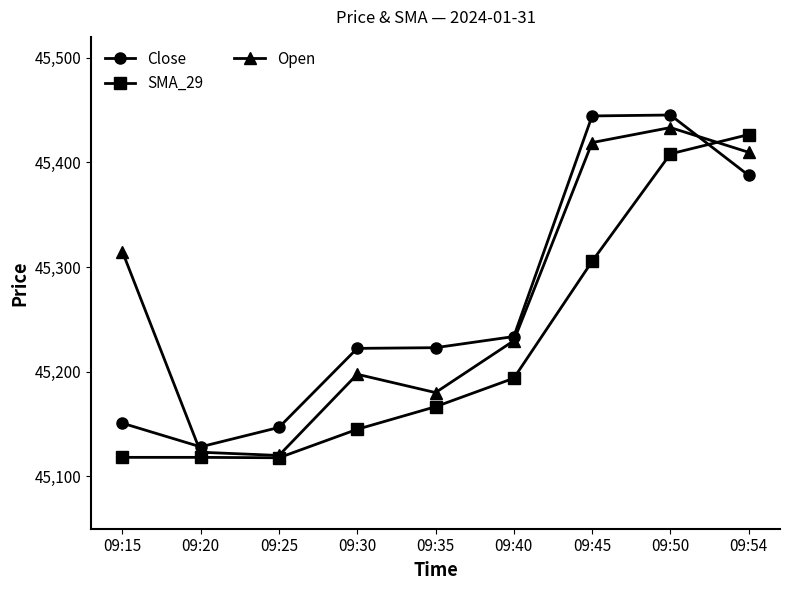

True or false: Open has more than 0 points higher than both neighbors.

True